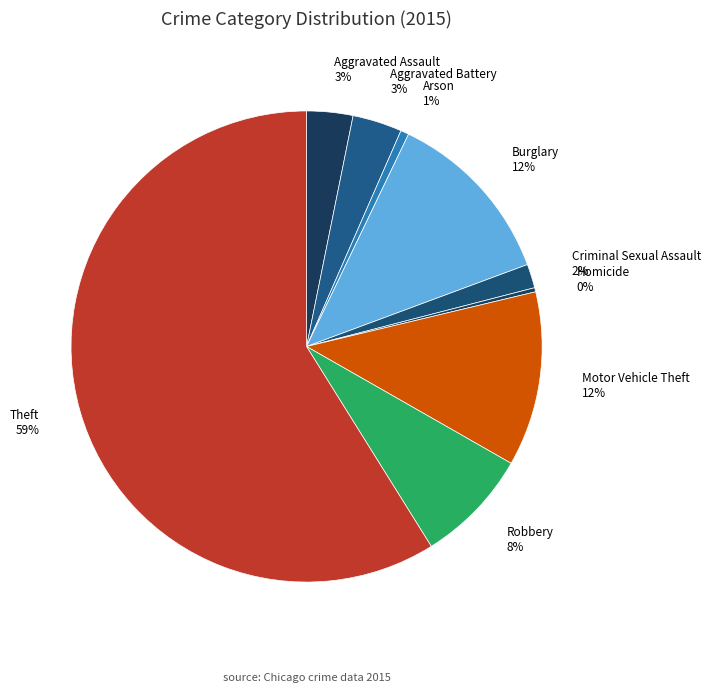

To the nearest percent, what is the average slice percentage?

11%